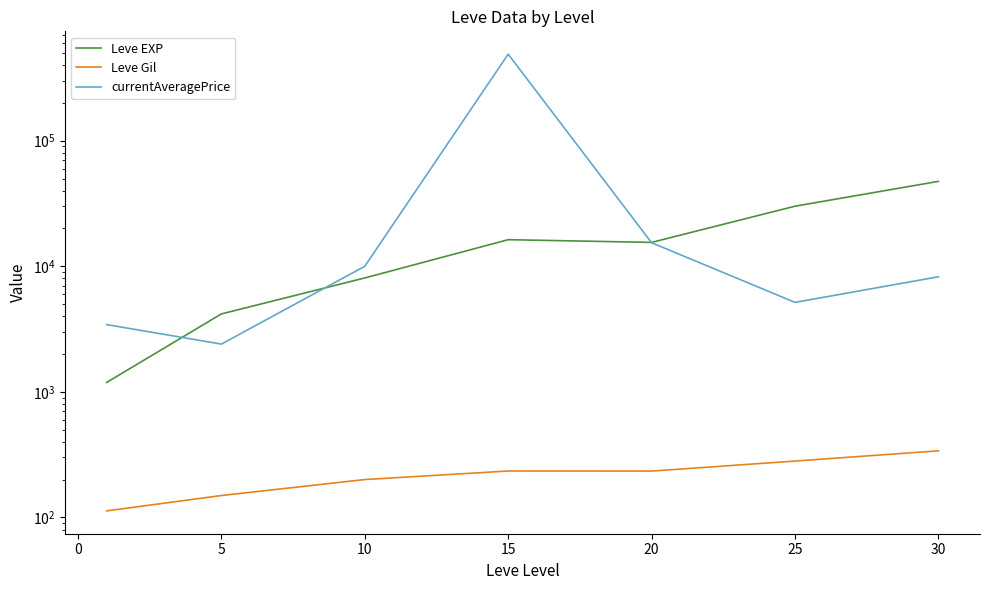

True or false: Leve Gil and currentAveragePrice intersect in this chart.

False